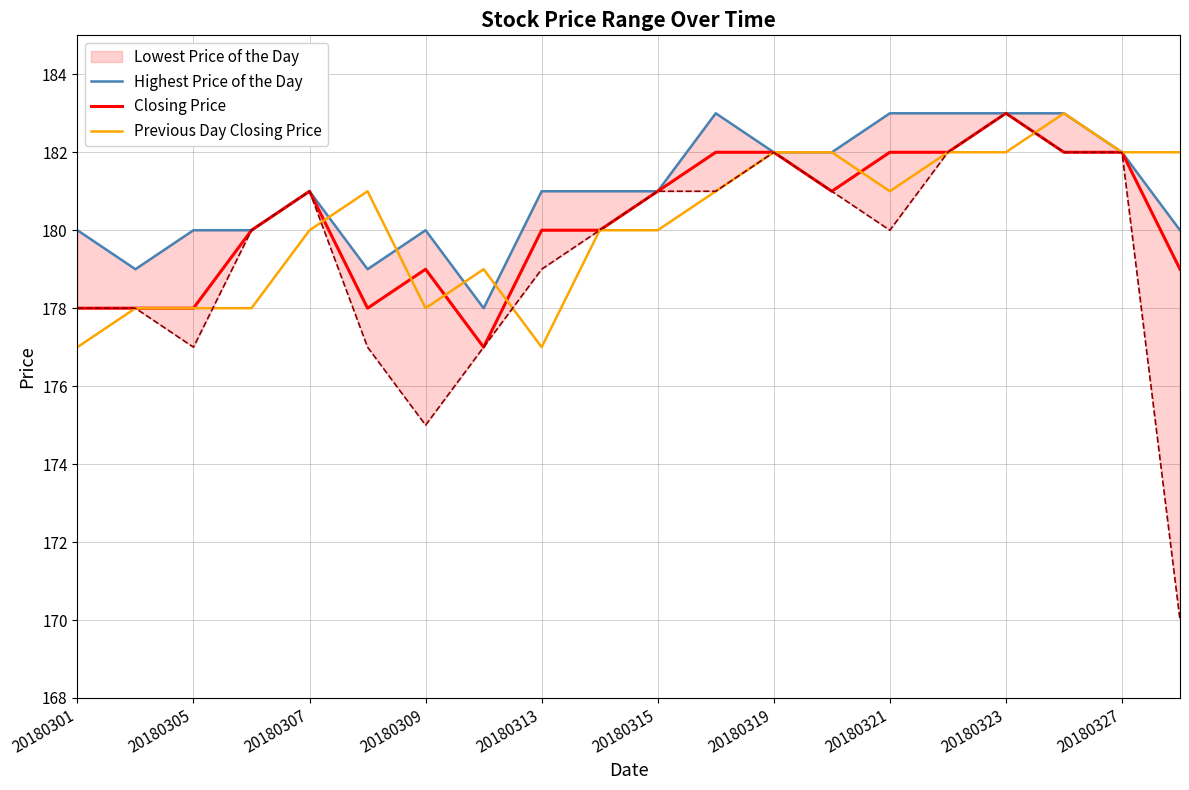

How many interior local peaks does the Closing Price series have?

3